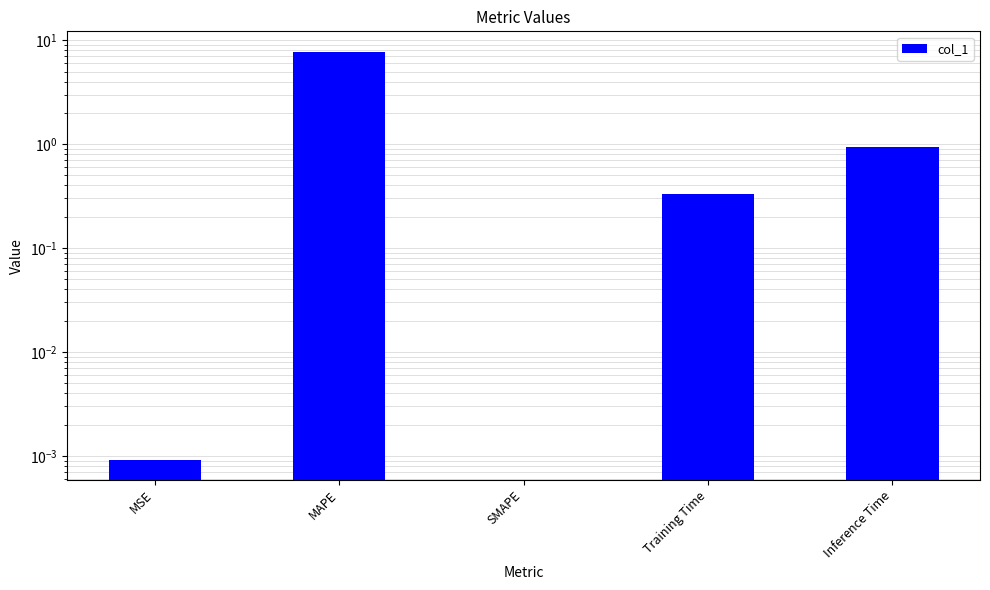

Are the bars grouped side by side (vs. stacked)?

No